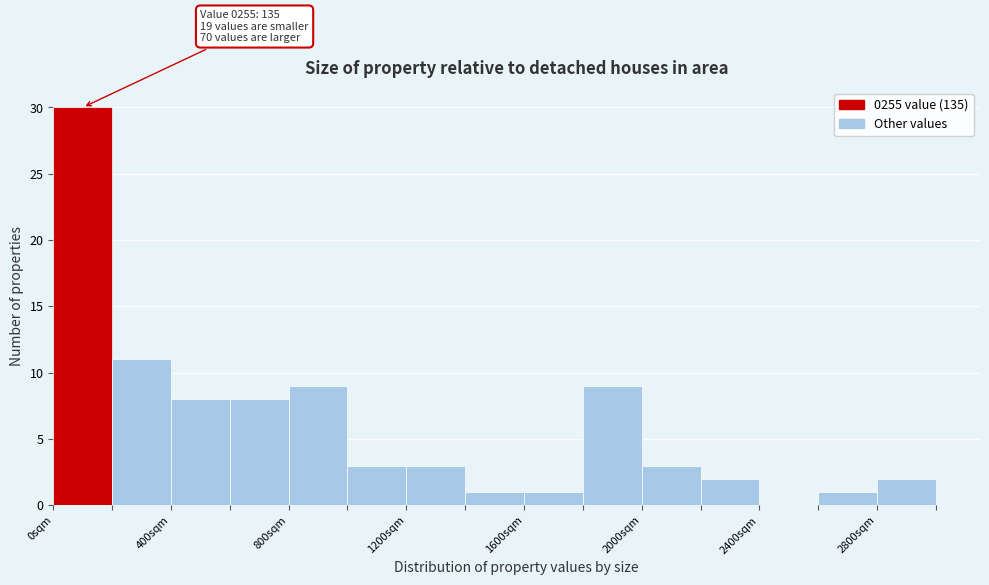

Which range on the x-axis has the tallest bar?

0 to 200